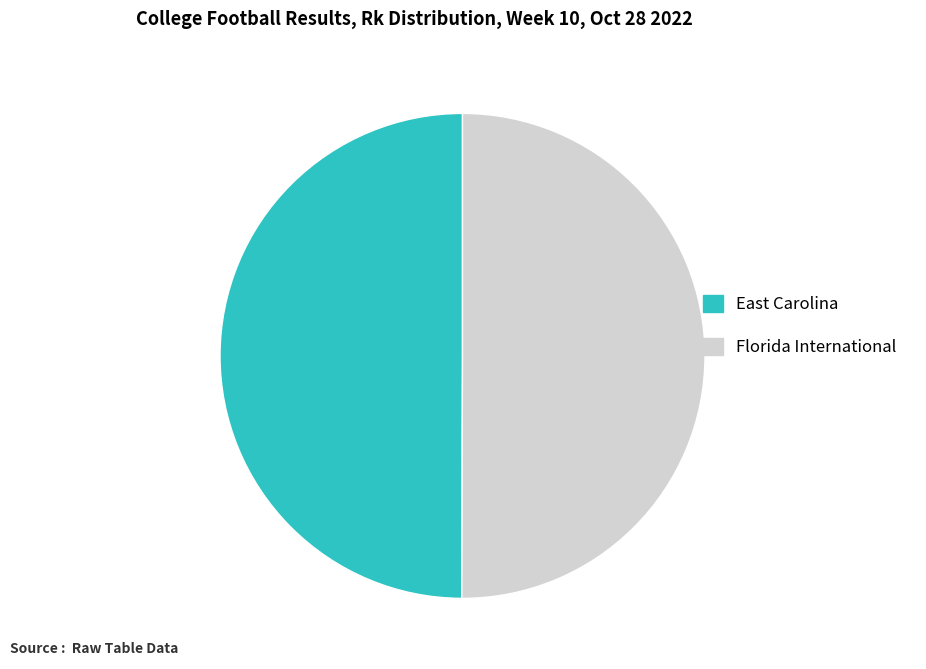

Combined, do East Carolina and Florida International account for over 50%?

Yes